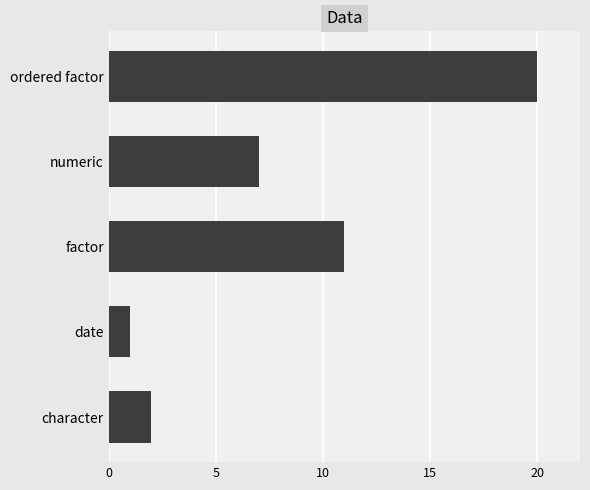

What is the difference between the maximum and second lowest values?

18